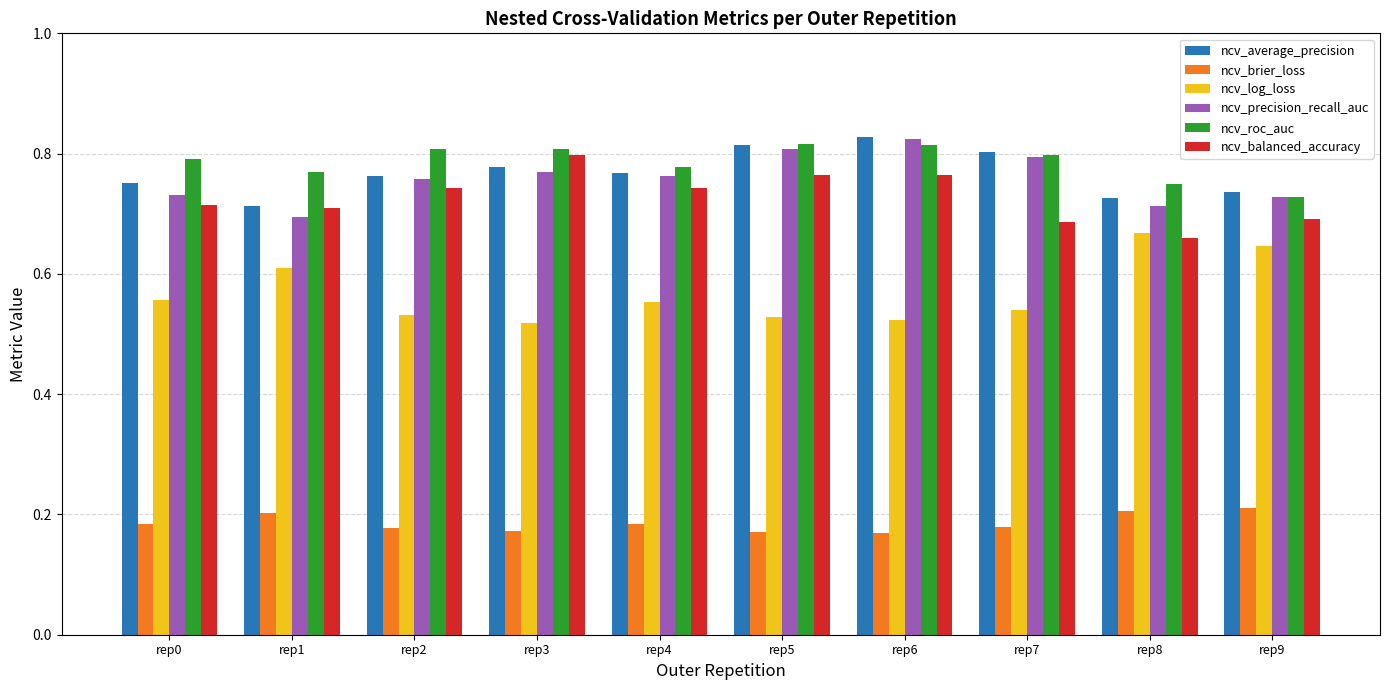

What is the sum of all ncv_balanced_accuracy values?

7.3